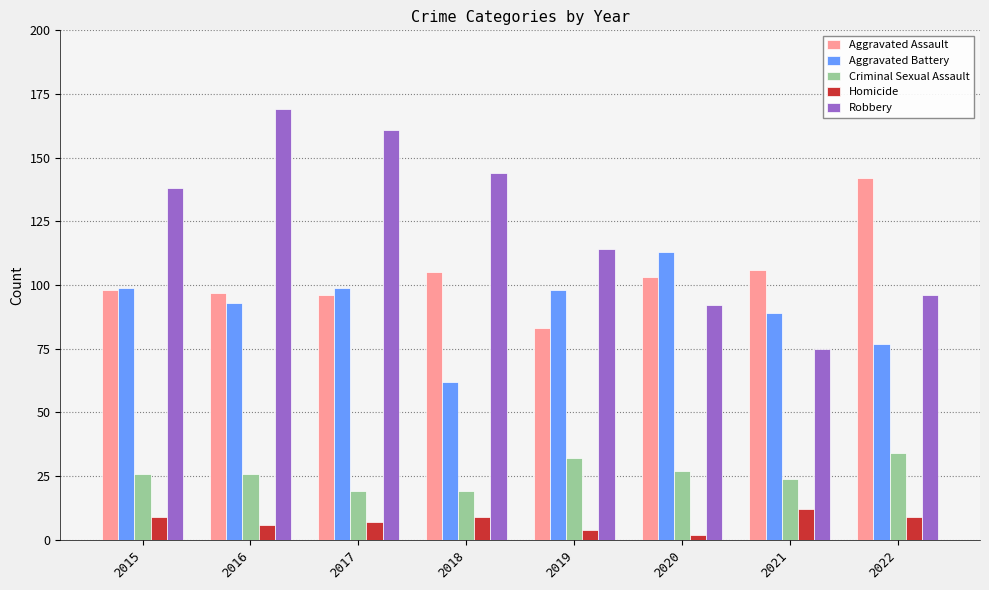

Read the Homicide value at 2018.

9